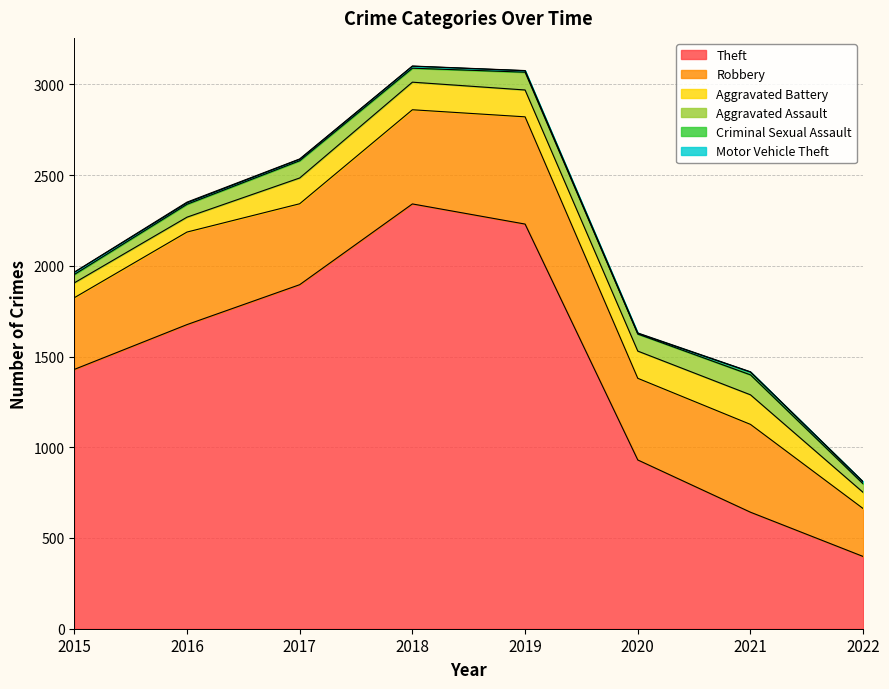

True or false: Aggravated Battery has more than 2 points higher than both neighbors.

False